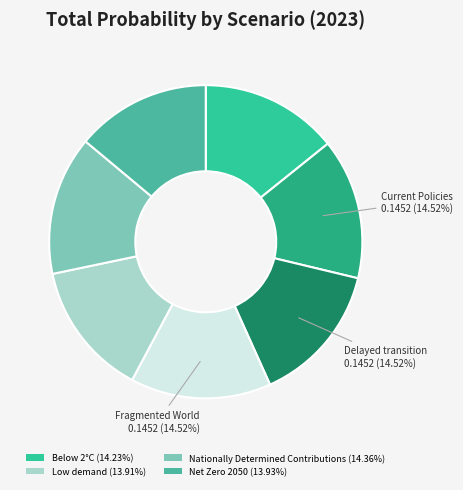

How many slices are in this pie chart?

7